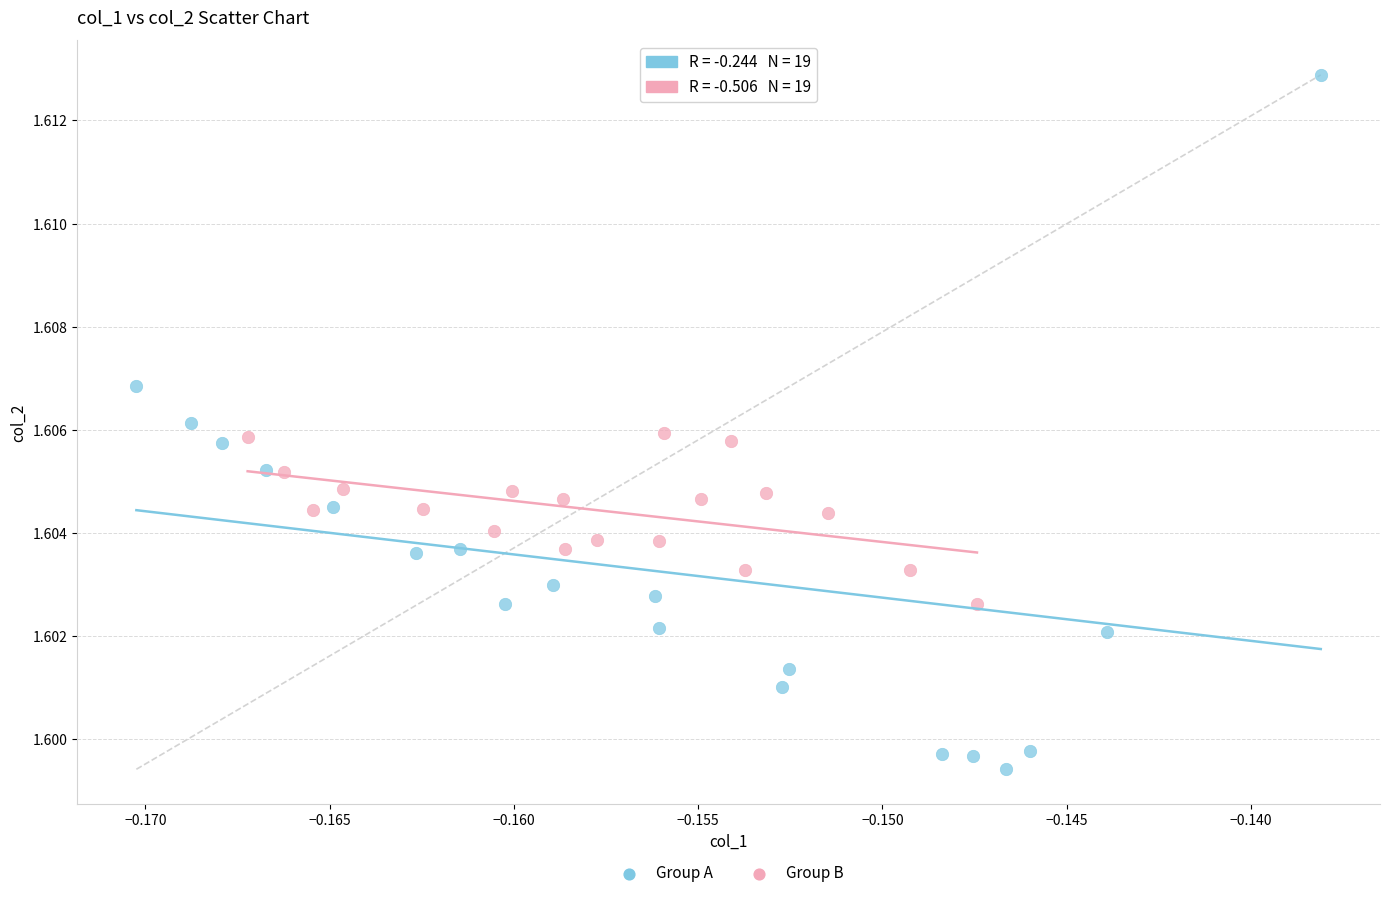

Which series reaches the minimum Y coordinate?

Group A